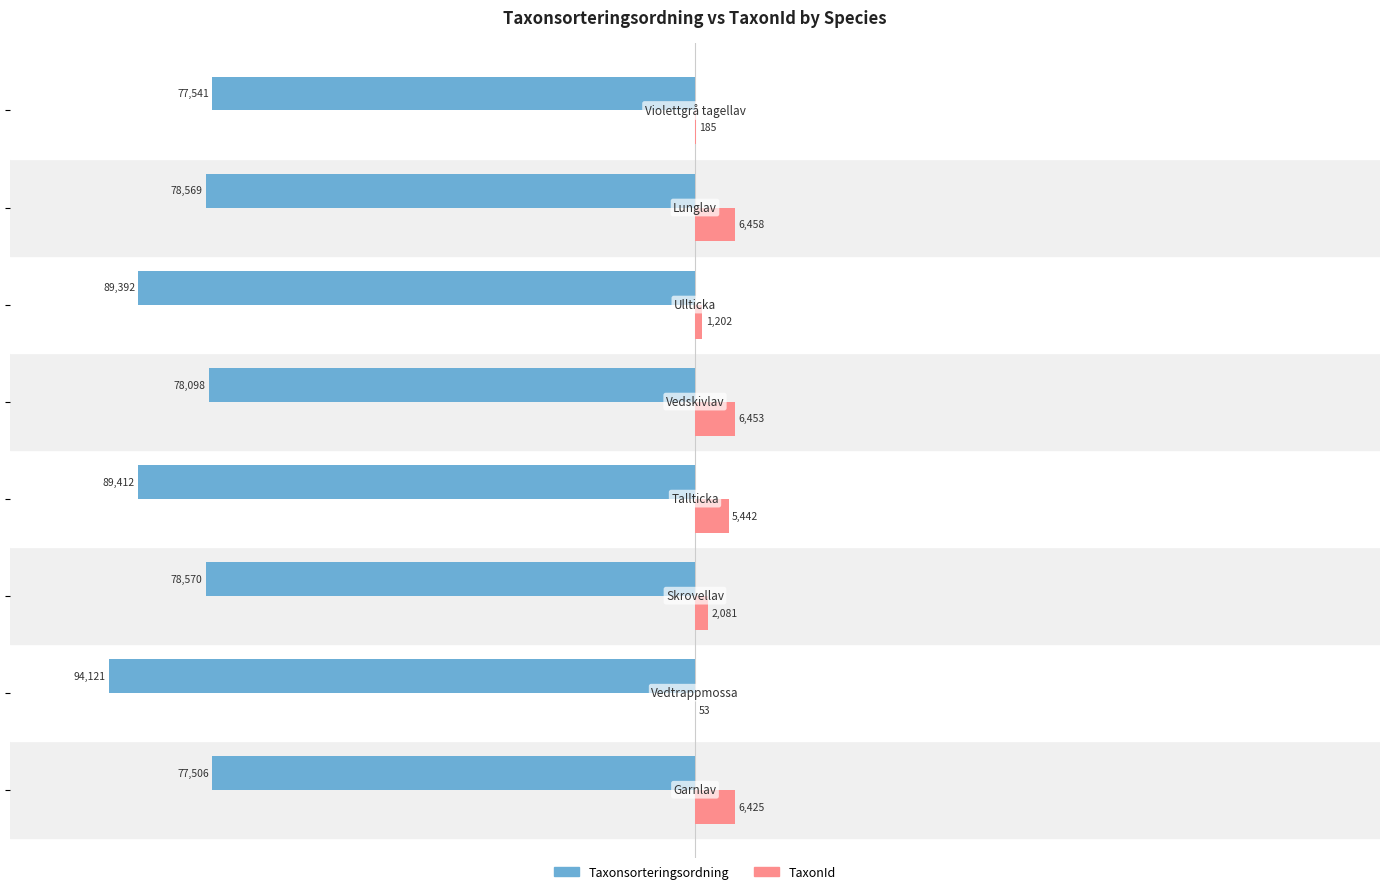

How many categories are shown in the chart?

8